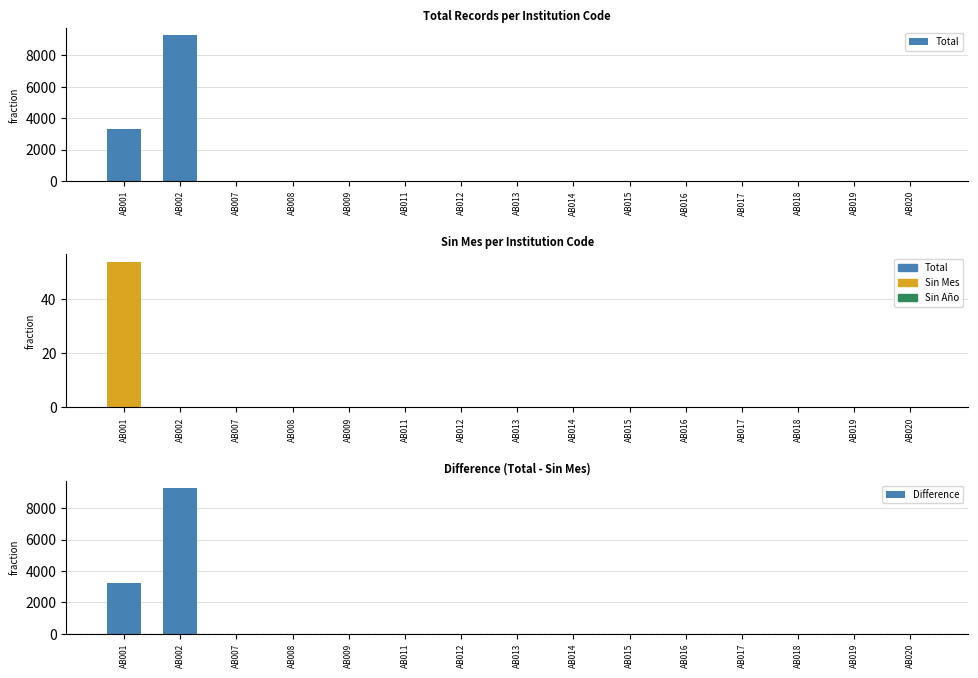

Which series has the largest total across all categories?

Total